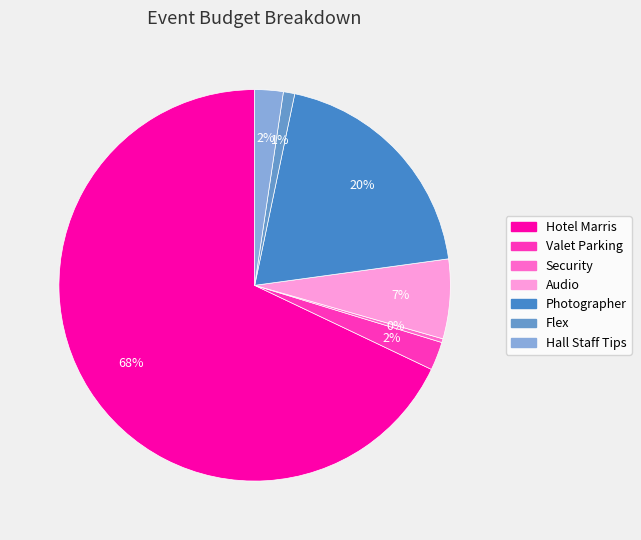

What percentage do Flex and Photographer together represent?

20.5%